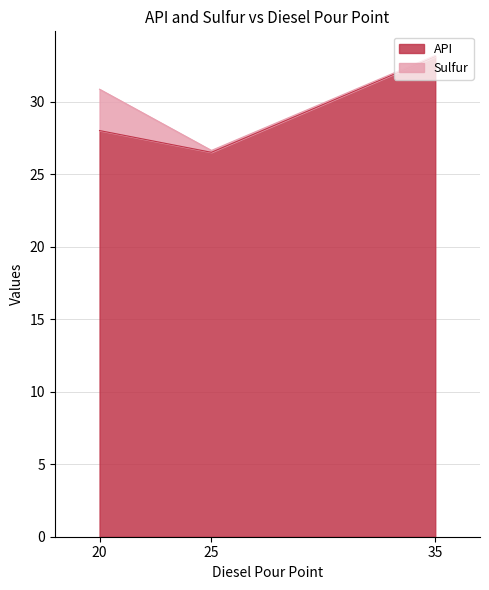

What is the value of the 2nd point from the left?

26.5